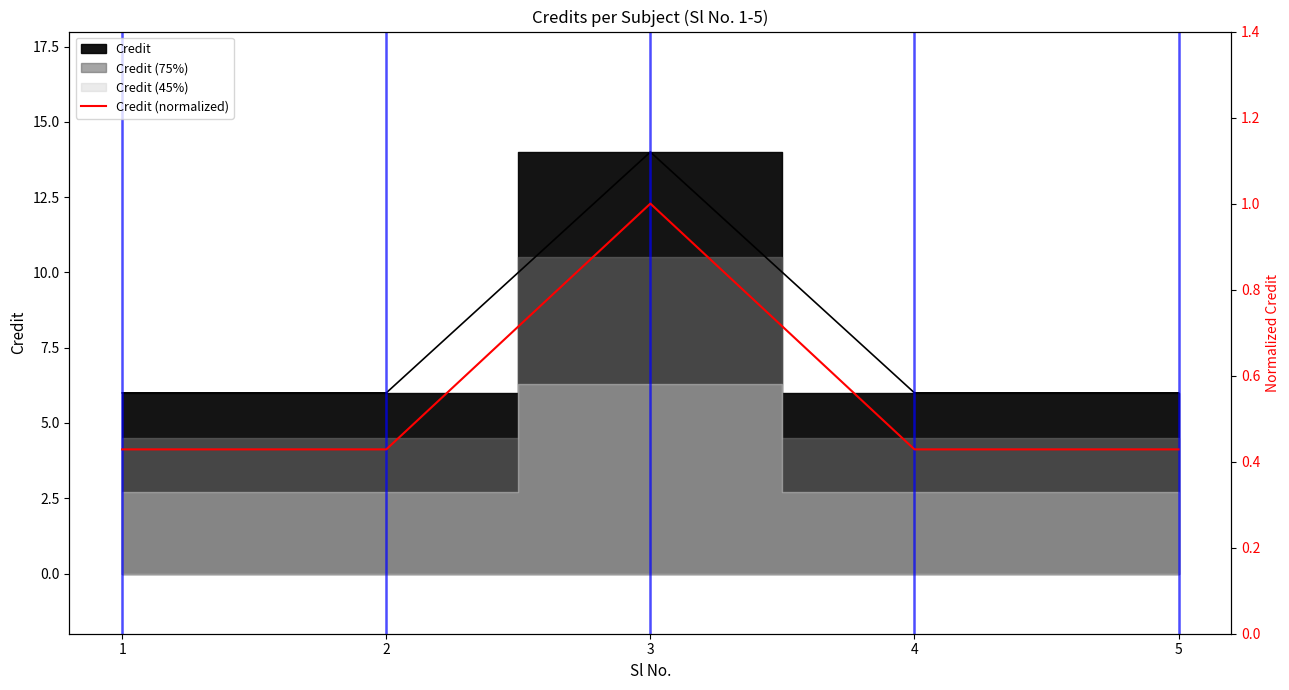

Rank the categories by value from highest to lowest.

3, 1, 2, 4, 5